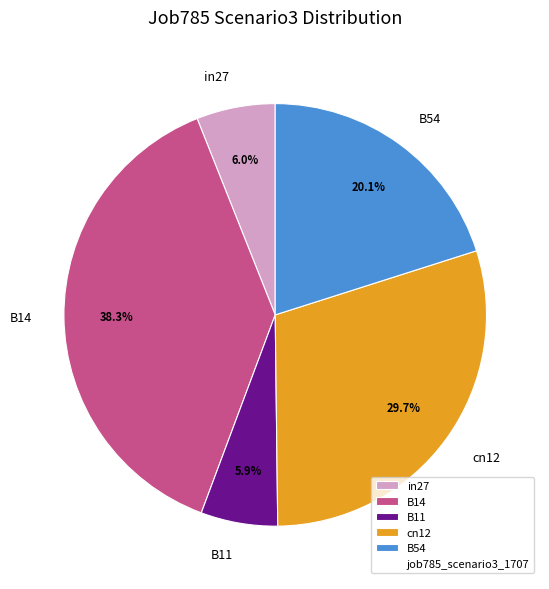

Between cn12 and in27, which is larger?

cn12